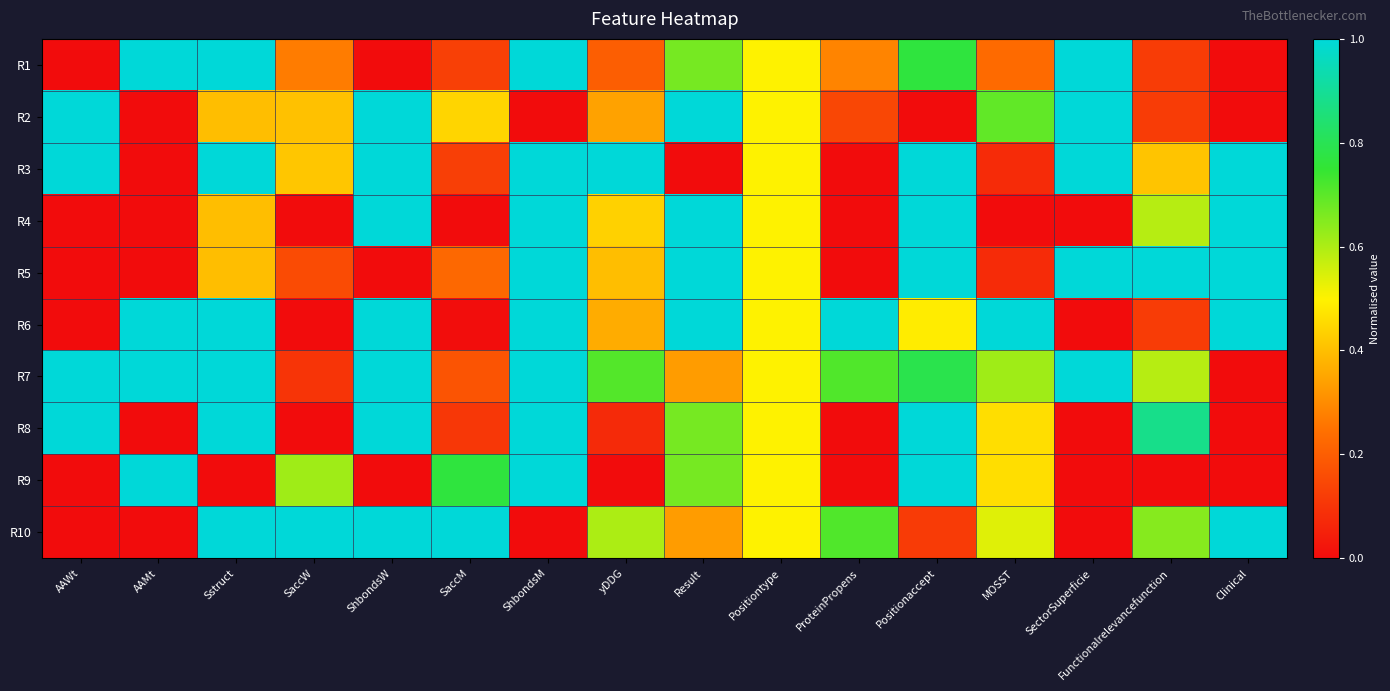

Which label corresponds to the smallest value in the chart?

AAWt